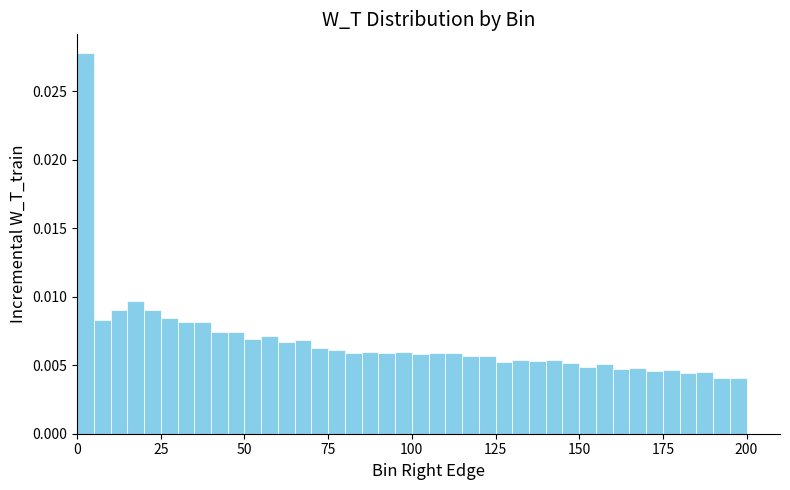

Read against the x-axis, roughly where is the centre of the tallest bar?

5